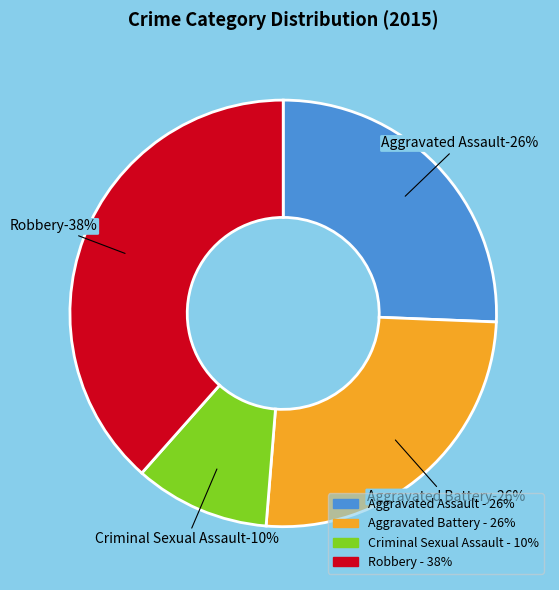

What is the largest slice in the pie chart?

Robbery